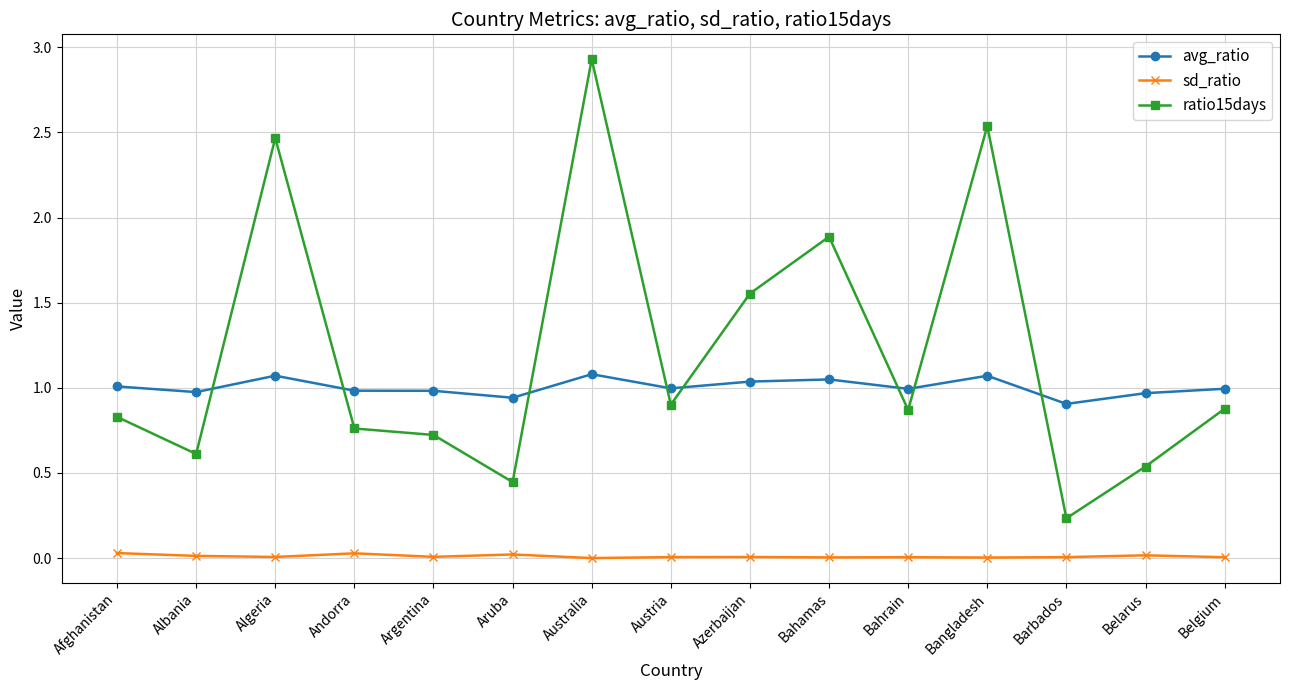

Between Barbados and Belgium, which series saw the biggest shift?

ratio15days